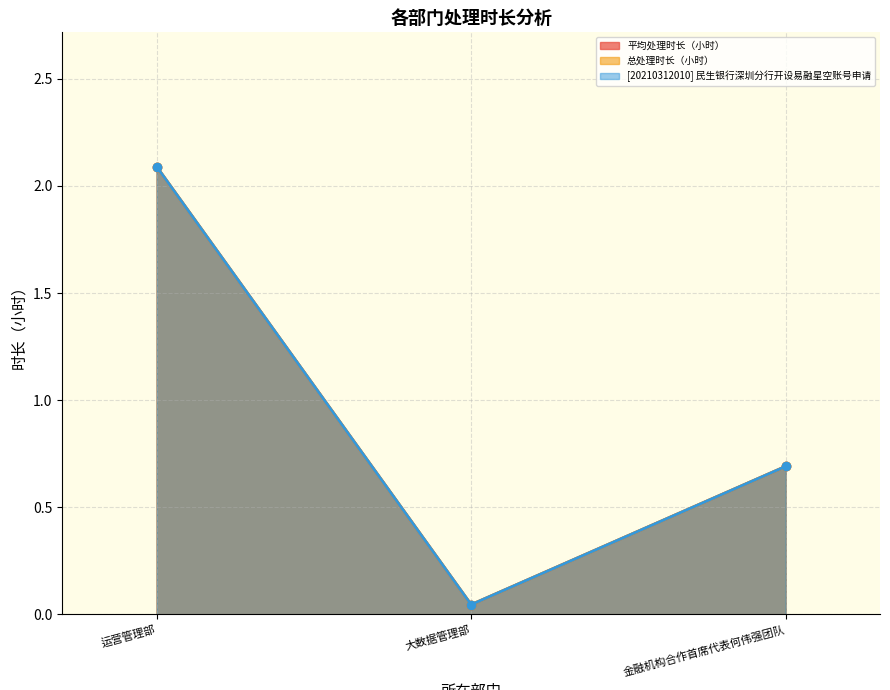

What are all the series names shown in the legend?

平均处理时长（小时）, 总处理时长（小时）, [20210312010] 民生银行深圳分行开设易融星空账号申请